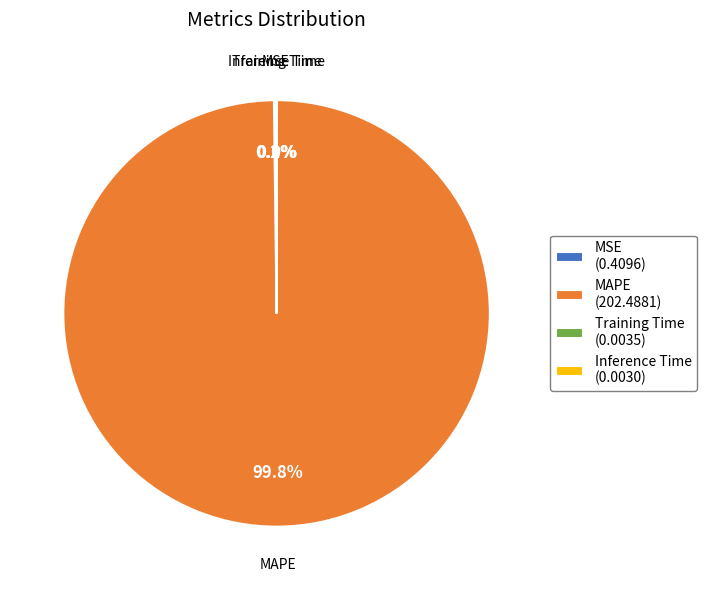

Which slice is the largest?

MAPE